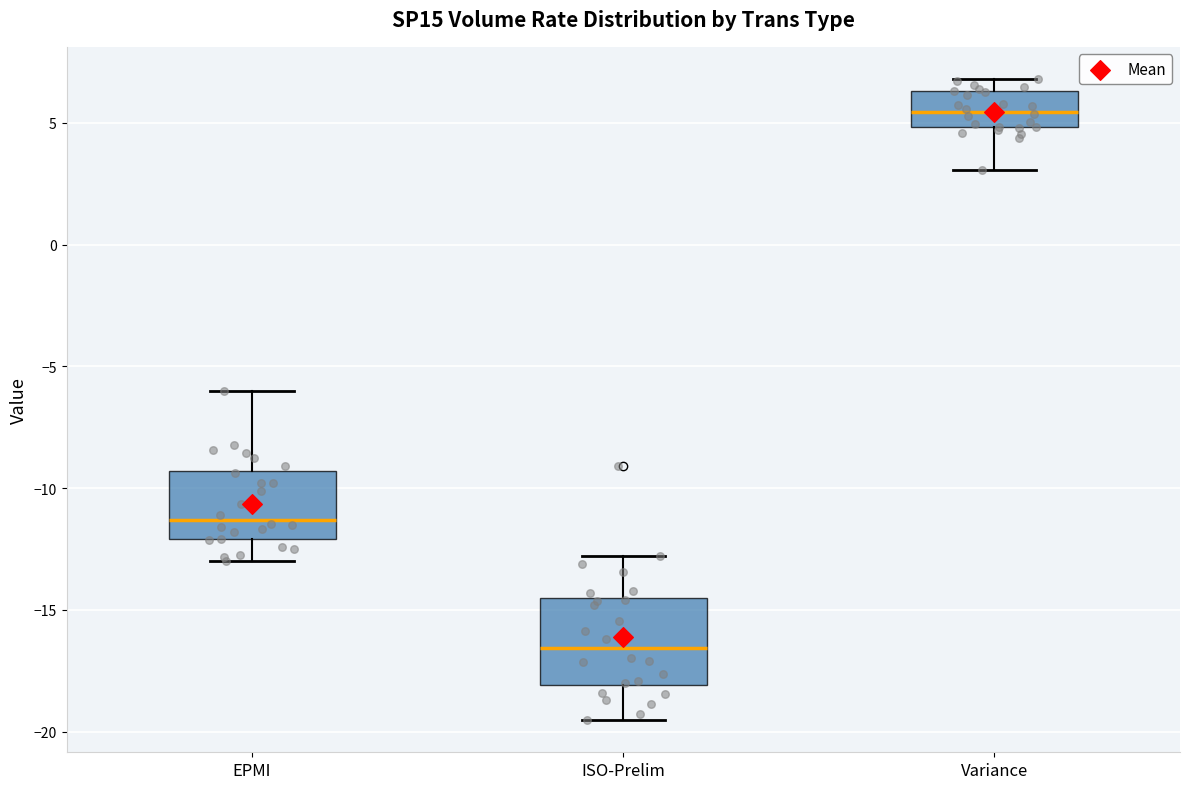

Where does the upper whisker of the box for EPMI end on the y-axis? The values are not printed on the chart, so give them approximately, as read against the axis.

-6.0